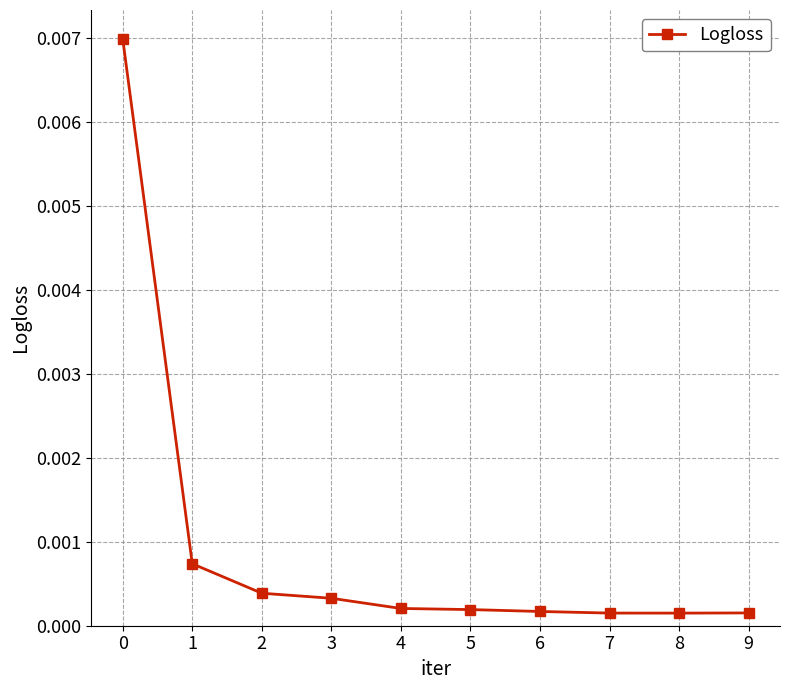

How many points are lower than both their immediate neighbors (excluding endpoints)?

1